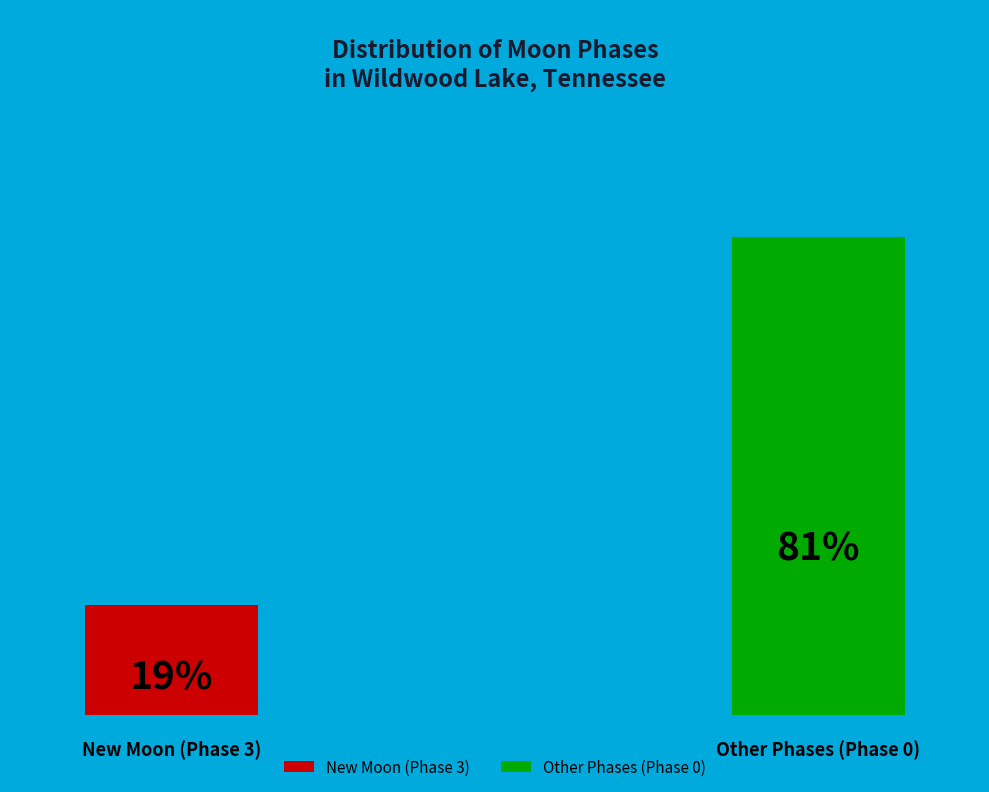

Is there any slice that represents more than half of the pie?

Yes